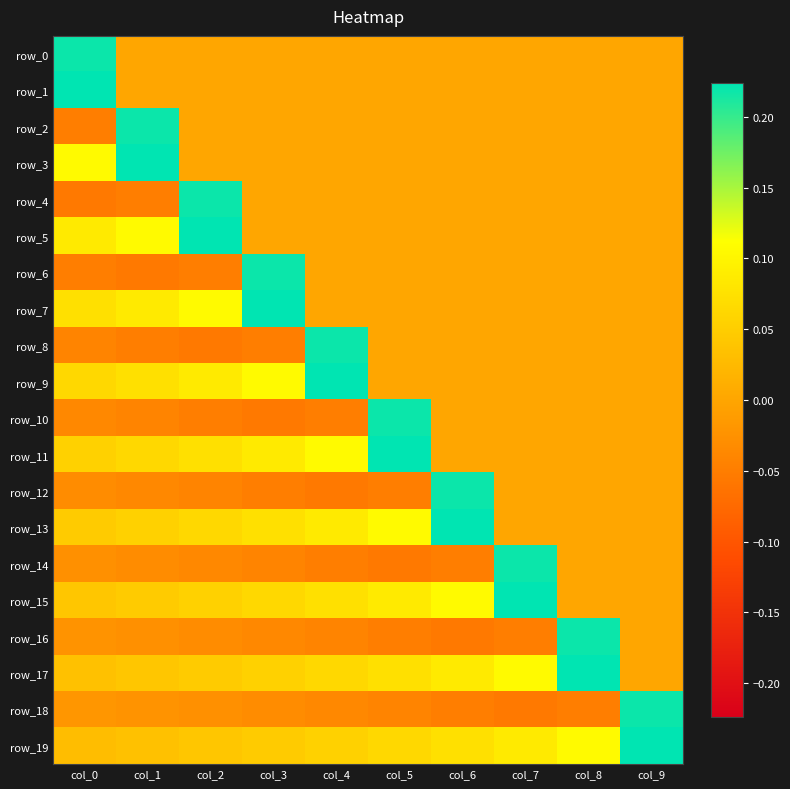

Reading left to right, what are all the values shown in this chart?

row_0: col_0=0.2	col_1=0.0	col_2=0.0	col_3=0.0	col_4=0.0	col_5=0.0	col_6=0.0	col_7=0.0	col_8=0.0	col_9=0.0
row_1: col_0=0.2	col_1=0.0	col_2=0.0	col_3=0.0	col_4=0.0	col_5=0.0	col_6=0.0	col_7=0.0	col_8=0.0	col_9=0.0
row_2: col_0=-0.0	col_1=0.2	col_2=0.0	col_3=0.0	col_4=0.0	col_5=0.0	col_6=0.0	col_7=0.0	col_8=0.0	col_9=0.0
row_3: col_0=0.1	col_1=0.2	col_2=0.0	col_3=0.0	col_4=0.0	col_5=0.0	col_6=0.0	col_7=0.0	col_8=0.0	col_9=0.0
row_4: col_0=-0.1	col_1=-0.0	col_2=0.2	col_3=0.0	col_4=0.0	col_5=0.0	col_6=0.0	col_7=0.0	col_8=0.0	col_9=0.0
row_5: col_0=0.1	col_1=0.1	col_2=0.2	col_3=0.0	col_4=0.0	col_5=0.0	col_6=0.0	col_7=0.0	col_8=0.0	col_9=0.0
row_6: col_0=-0.0	col_1=-0.1	col_2=-0.0	col_3=0.2	col_4=0.0	col_5=0.0	col_6=0.0	col_7=0.0	col_8=0.0	col_9=0.0
row_7: col_0=0.1	col_1=0.1	col_2=0.1	col_3=0.2	col_4=0.0	col_5=0.0	col_6=0.0	col_7=0.0	col_8=0.0	col_9=0.0
row_8: col_0=-0.0	col_1=-0.0	col_2=-0.1	col_3=-0.0	col_4=0.2	col_5=0.0	col_6=0.0	col_7=0.0	col_8=0.0	col_9=0.0
row_9: col_0=0.1	col_1=0.1	col_2=0.1	col_3=0.1	col_4=0.2	col_5=0.0	col_6=0.0	col_7=0.0	col_8=0.0	col_9=0.0
row_10: col_0=-0.0	col_1=-0.0	col_2=-0.0	col_3=-0.1	col_4=-0.0	col_5=0.2	col_6=0.0	col_7=0.0	col_8=0.0	col_9=0.0
row_11: col_0=0.1	col_1=0.1	col_2=0.1	col_3=0.1	col_4=0.1	col_5=0.2	col_6=0.0	col_7=0.0	col_8=0.0	col_9=0.0
row_12: col_0=-0.0	col_1=-0.0	col_2=-0.0	col_3=-0.0	col_4=-0.1	col_5=-0.0	col_6=0.2	col_7=0.0	col_8=0.0	col_9=0.0
row_13: col_0=0.0	col_1=0.1	col_2=0.1	col_3=0.1	col_4=0.1	col_5=0.1	col_6=0.2	col_7=0.0	col_8=0.0	col_9=0.0
row_14: col_0=-0.0	col_1=-0.0	col_2=-0.0	col_3=-0.0	col_4=-0.0	col_5=-0.1	col_6=-0.0	col_7=0.2	col_8=0.0	col_9=0.0
row_15: col_0=0.0	col_1=0.0	col_2=0.1	col_3=0.1	col_4=0.1	col_5=0.1	col_6=0.1	col_7=0.2	col_8=0.0	col_9=0.0
row_16: col_0=-0.0	col_1=-0.0	col_2=-0.0	col_3=-0.0	col_4=-0.0	col_5=-0.0	col_6=-0.1	col_7=-0.0	col_8=0.2	col_9=0.0
row_17: col_0=0.0	col_1=0.0	col_2=0.0	col_3=0.1	col_4=0.1	col_5=0.1	col_6=0.1	col_7=0.1	col_8=0.2	col_9=0.0
row_18: col_0=-0.0	col_1=-0.0	col_2=-0.0	col_3=-0.0	col_4=-0.0	col_5=-0.0	col_6=-0.0	col_7=-0.1	col_8=-0.0	col_9=0.2
row_19: col_0=0.0	col_1=0.0	col_2=0.0	col_3=0.0	col_4=0.1	col_5=0.1	col_6=0.1	col_7=0.1	col_8=0.1	col_9=0.2